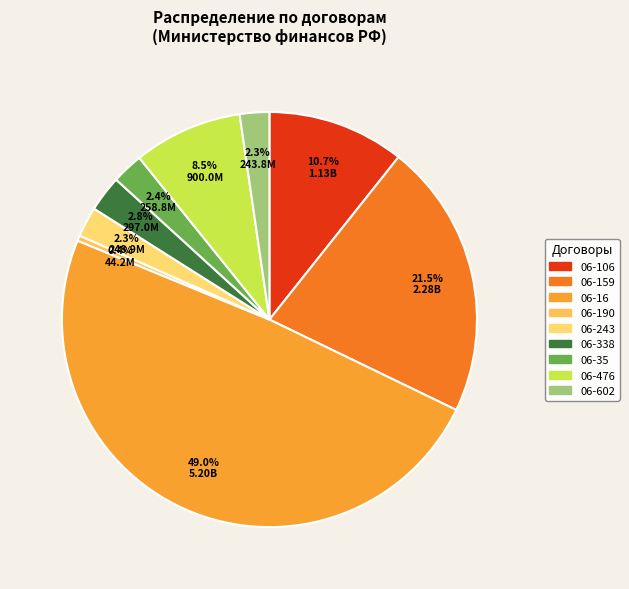

What is the total percentage of 06-159 and 06-190?

21.9%